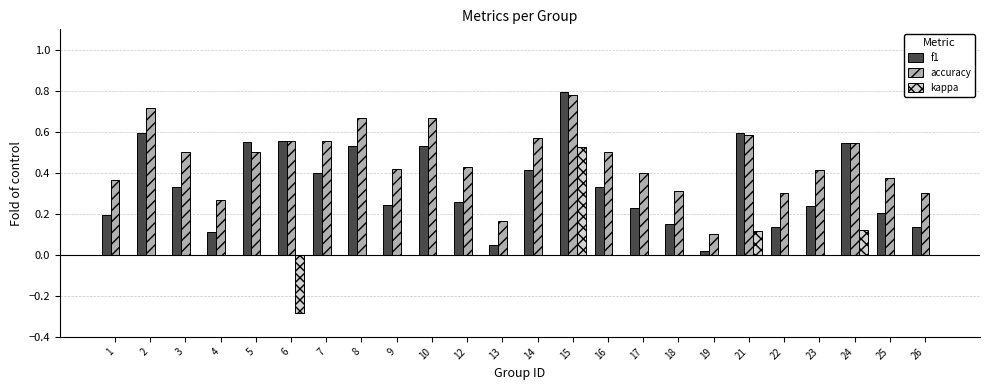

At which category is the sum across all series the highest?

15